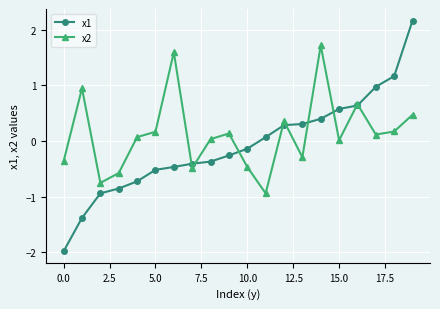

What is the value of the x1 point at the 5th from the left?

-0.7